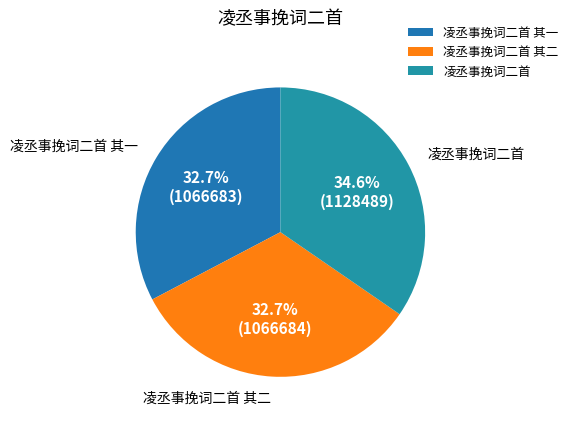

Count the number of slices in the pie.

3